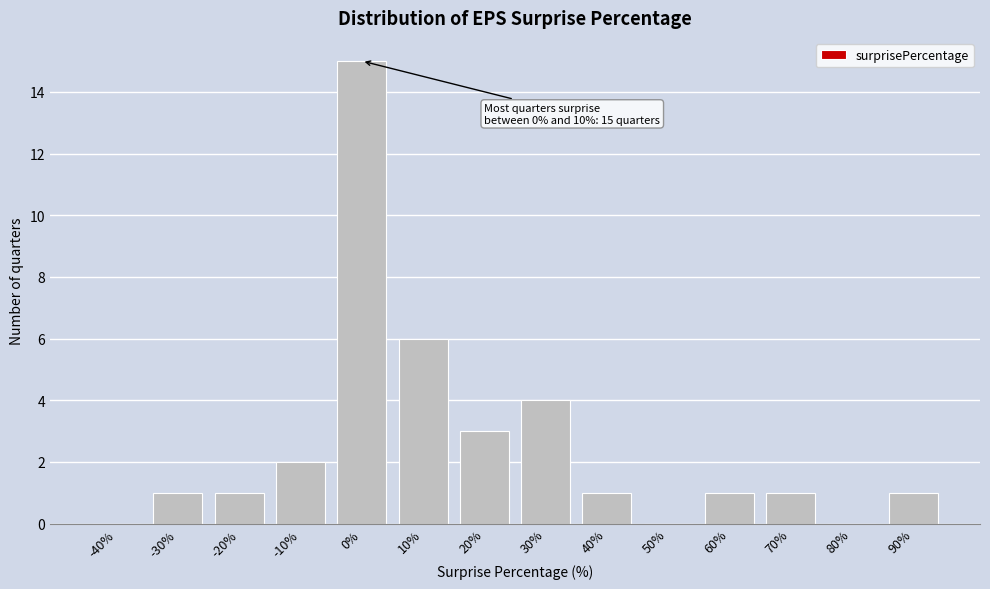

Reading left to right, what are all the values shown in this chart?

-40%=0	-30%=1	-20%=1	-10%=2	0%=15	10%=6	20%=3	30%=4	40%=1	50%=0	60%=1	70%=1	80%=0	90%=1